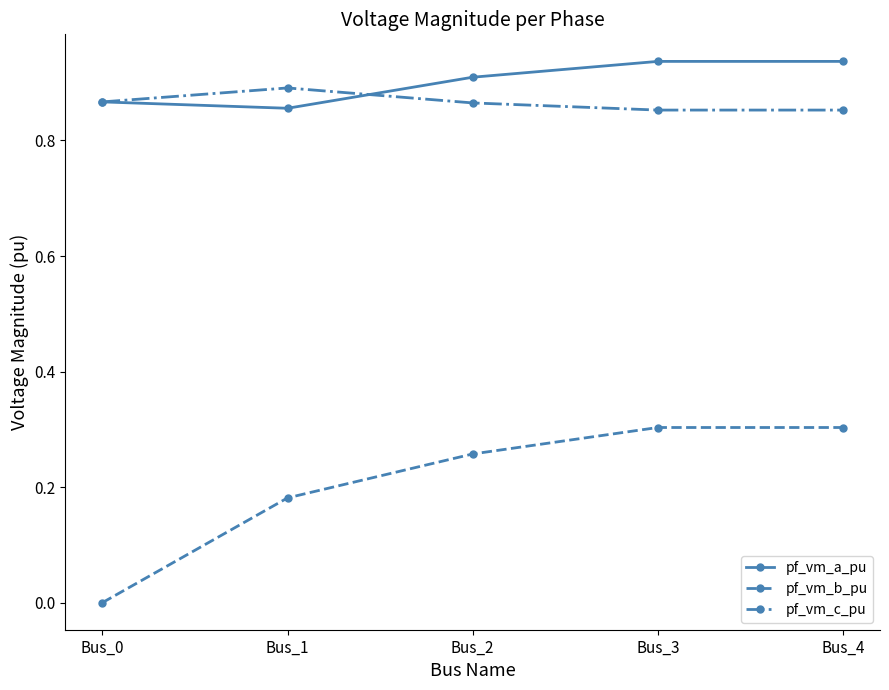

True or false: pf_vm_a_pu and pf_vm_b_pu cross at least once.

False